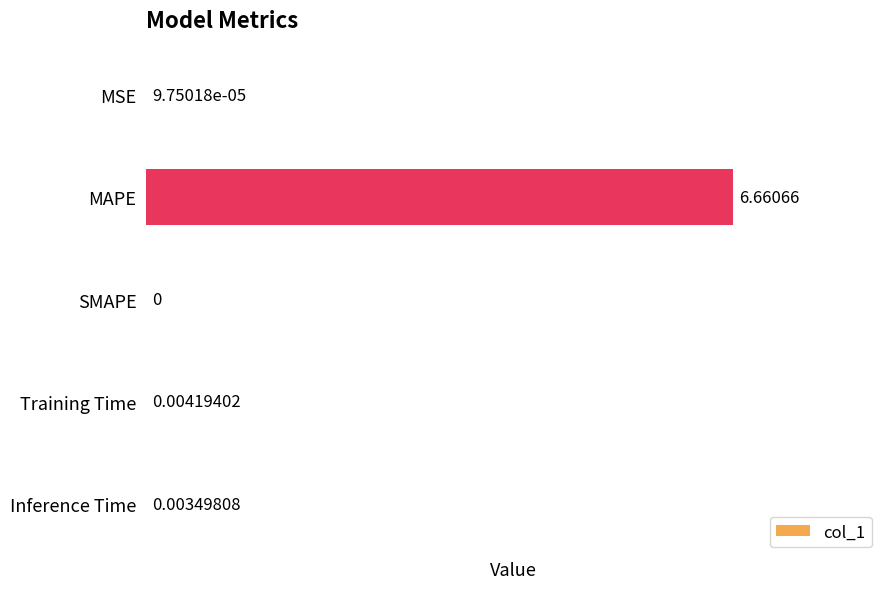

At which label is the value closest to 3?

Training Time